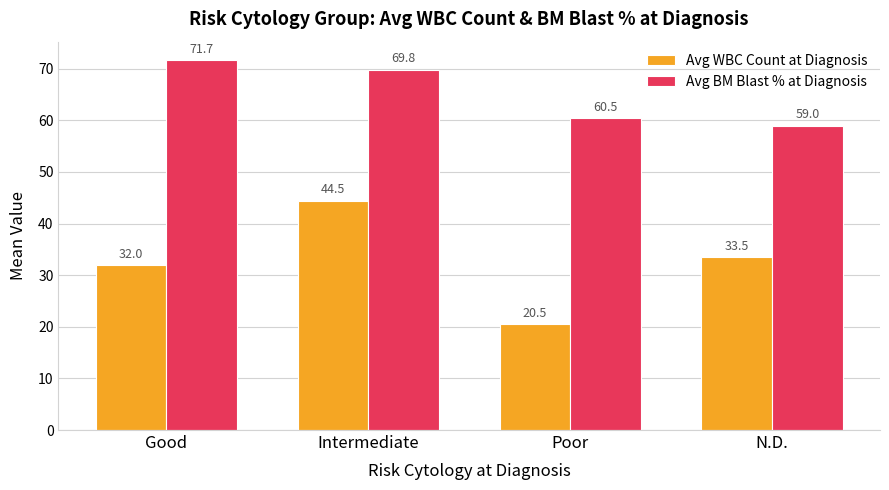

What are all the series names shown in the legend?

Avg WBC Count at Diagnosis, Avg BM Blast % at Diagnosis